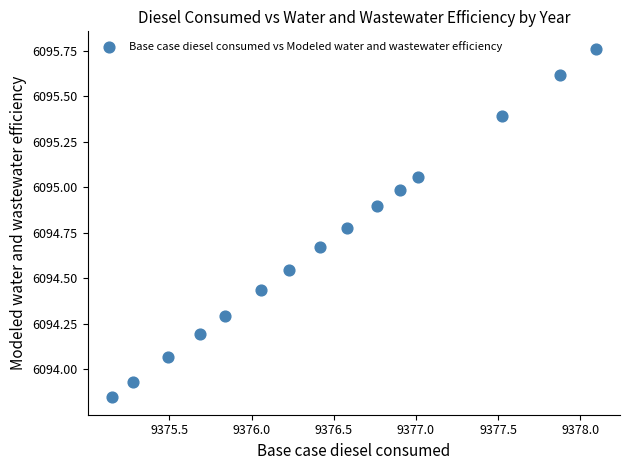

What is the range of X values (max minus min)?

2.9